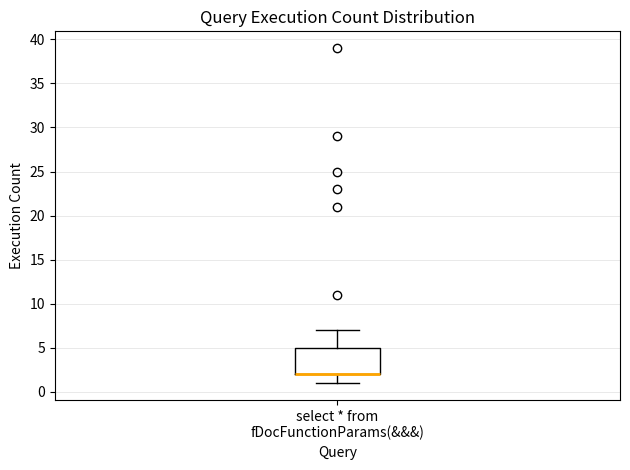

Transcribe this box plot: give where the median line is, the range the box spans, and where the two whiskers end, as read against the y-axis. The values are not printed on the chart, so give them approximately, as read against the axis.

median 2 (drawn on the box's lower edge), box 2 to 5, whiskers 1 to 7